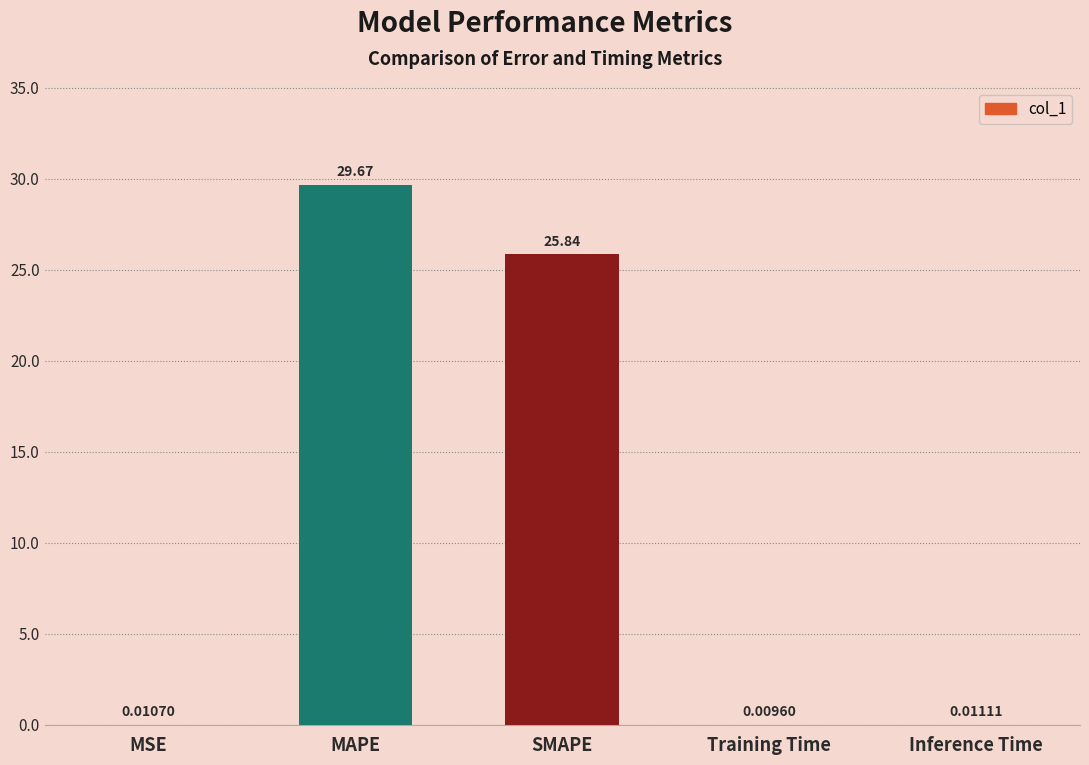

Which category has the highest value across all series?

MAPE